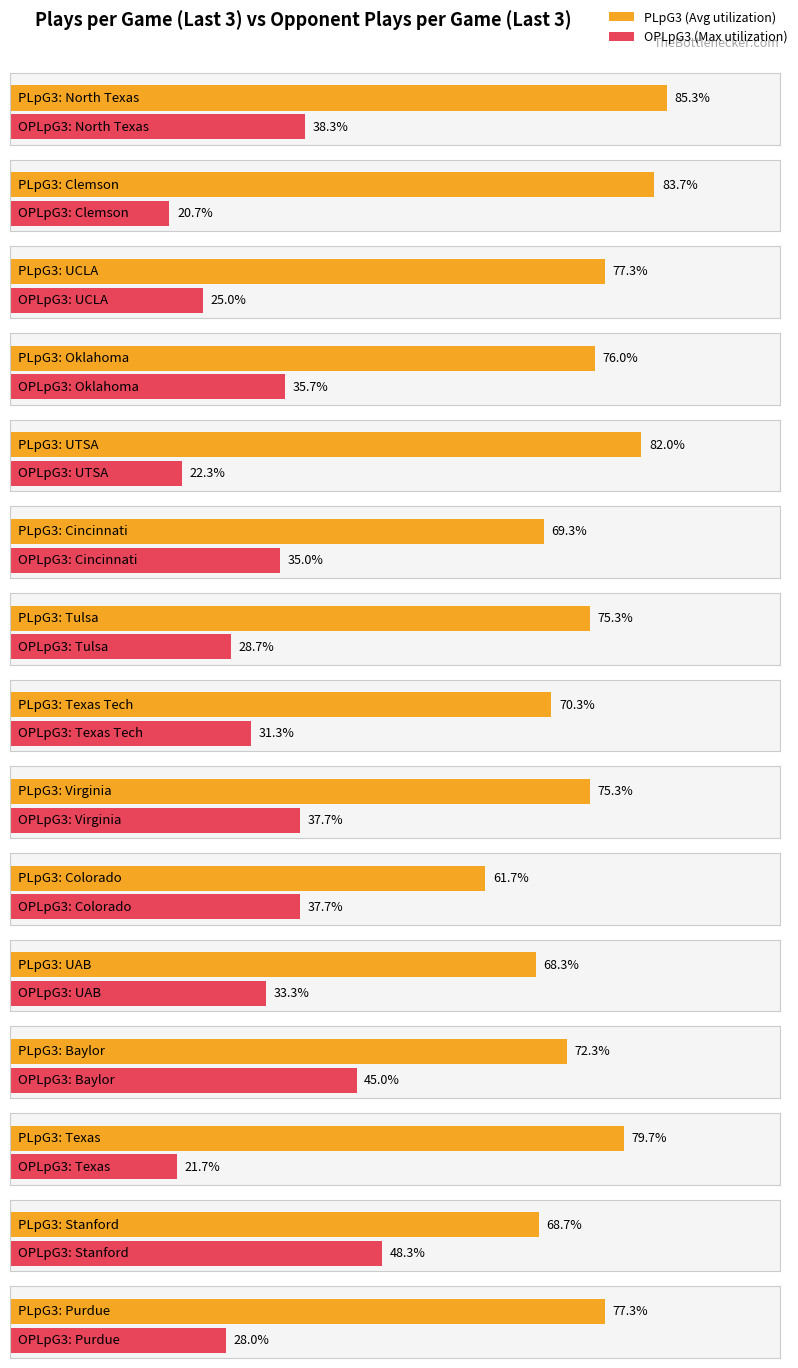

Is it true that OPLpG3 equals 53.7 at Virginia?

False